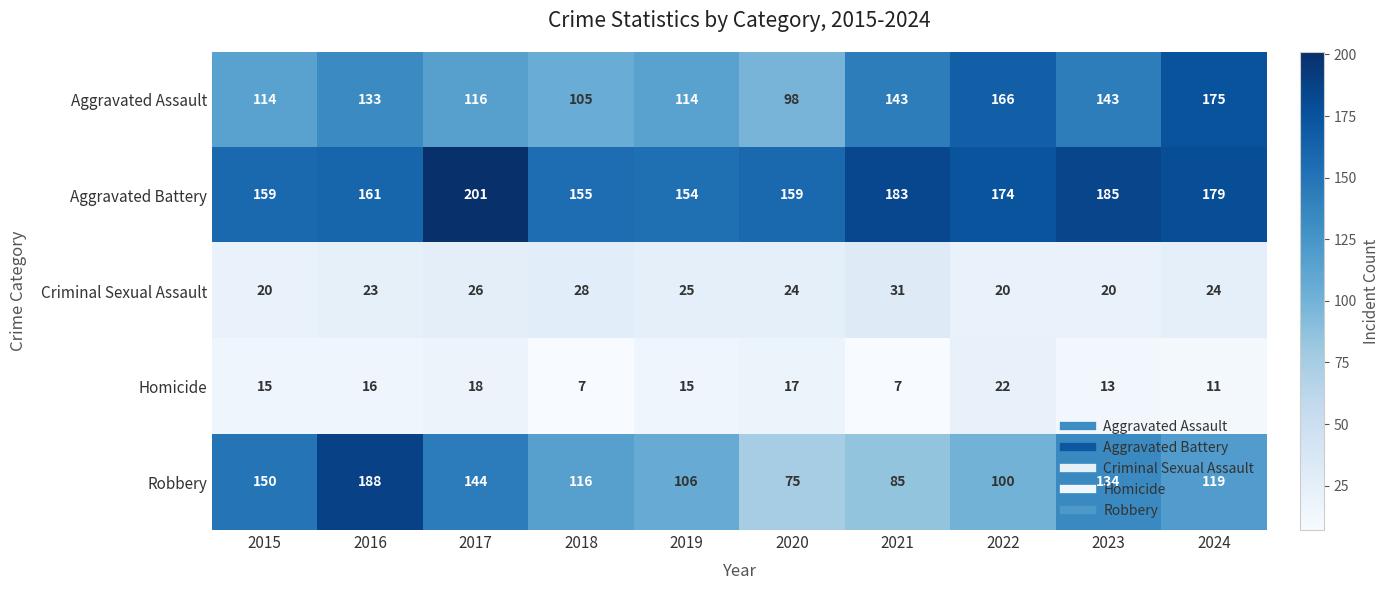

What is the difference between the second highest and minimum values in the Aggravated Assault series?

68